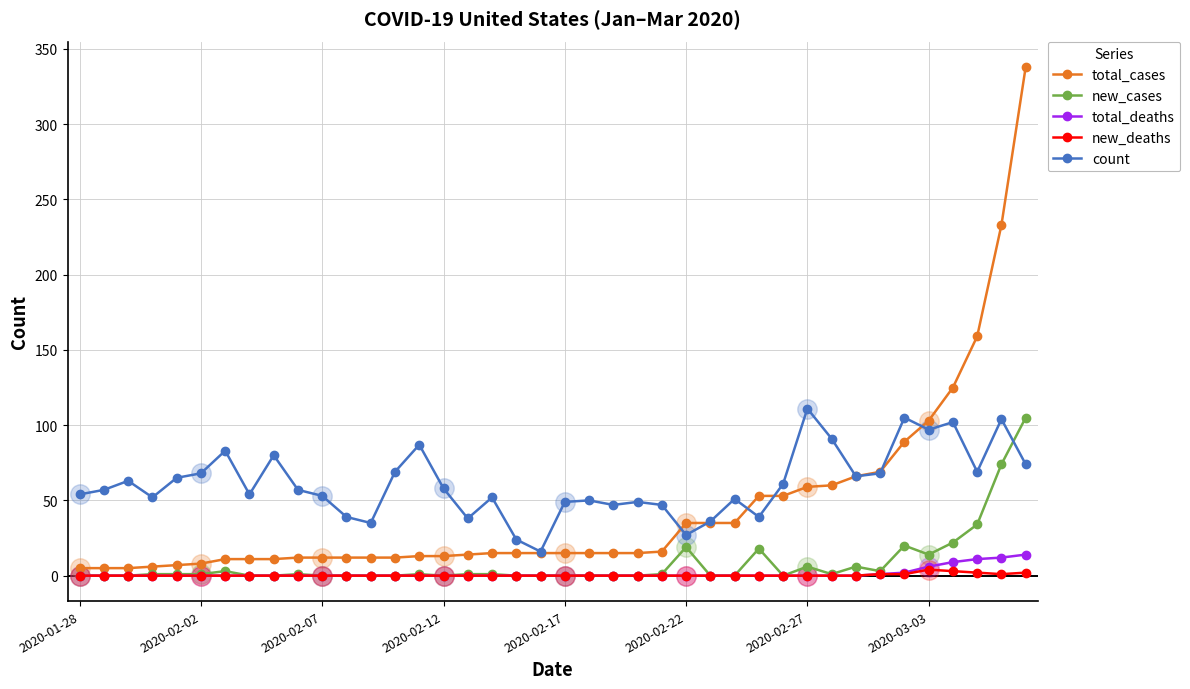

Which series has the largest range (max minus min)?

total_cases